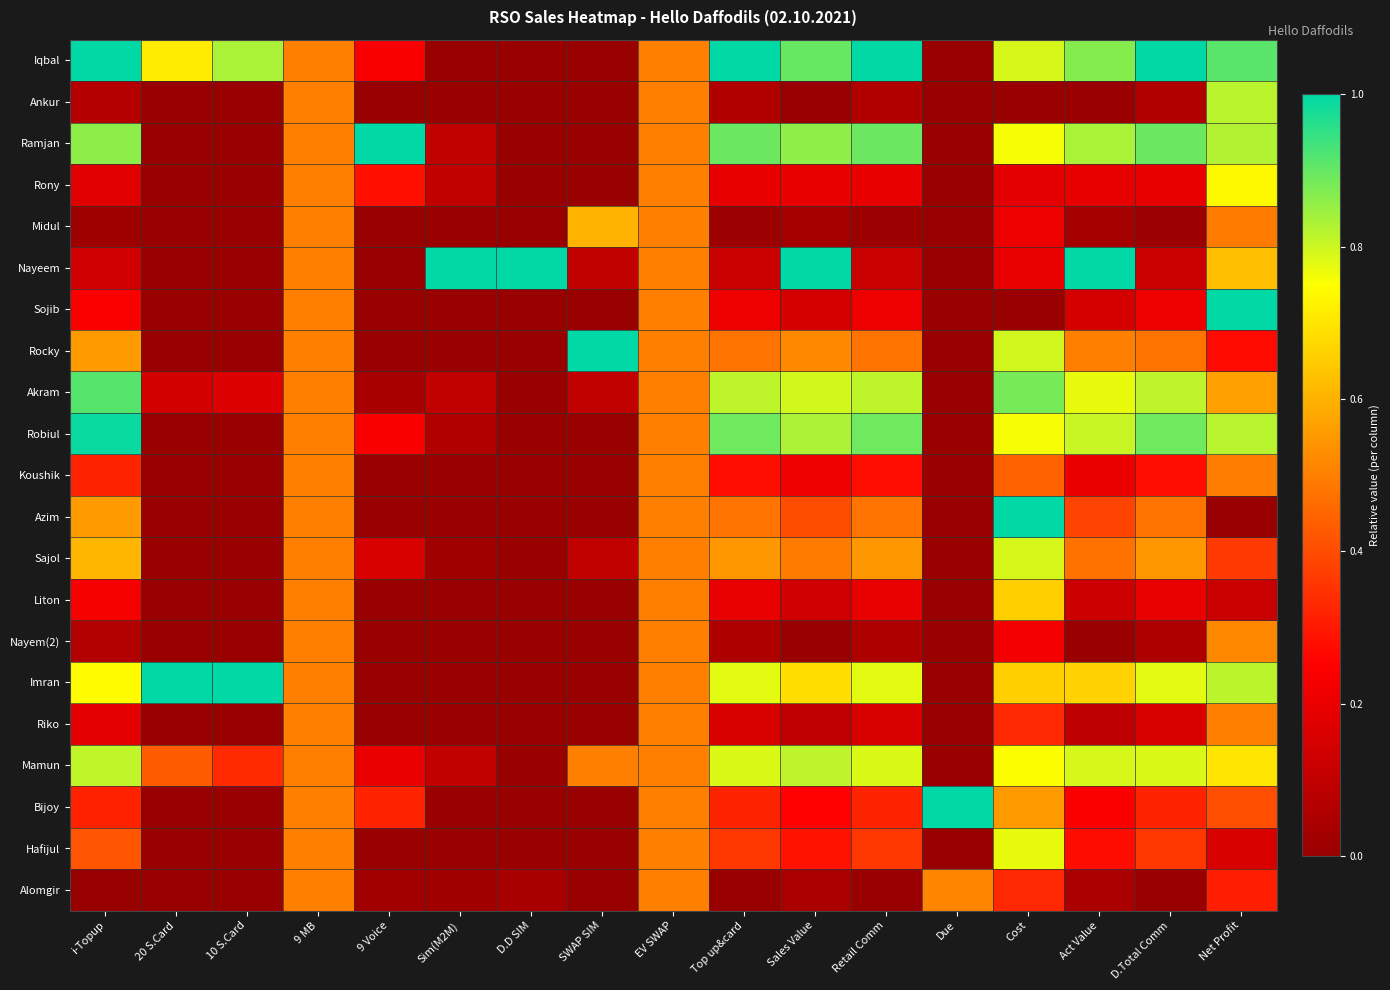

At which category does the chart reach its peak across all series?

i-Topup